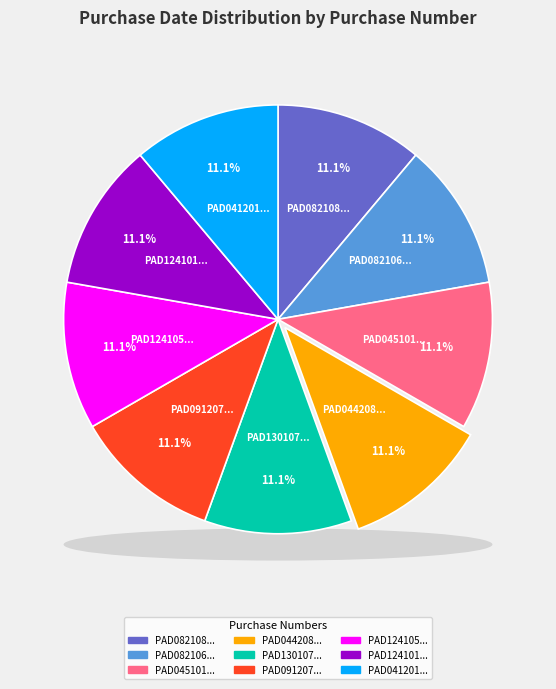

Which category has the biggest portion of the pie?

PAD08210620241131121850050